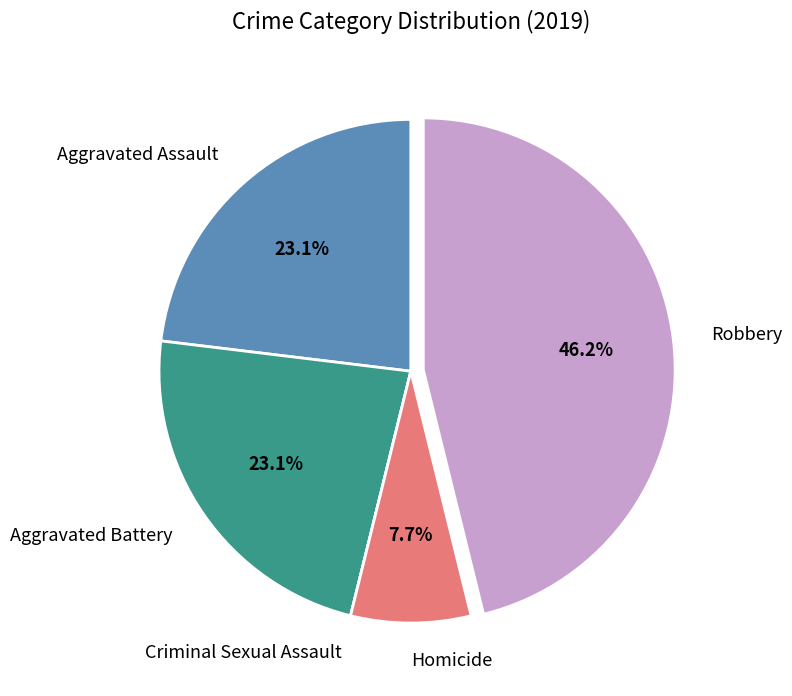

Is Homicide the majority of the pie?

No